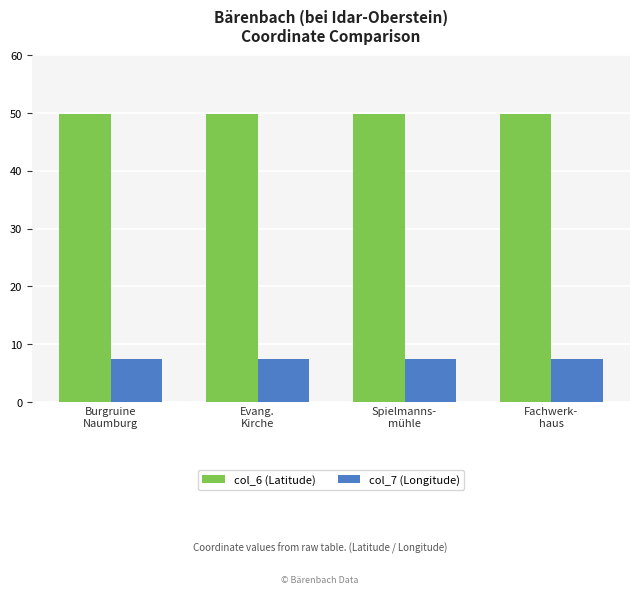

What is the label of the 2nd bar from the right?

Spielmanns-
mühle